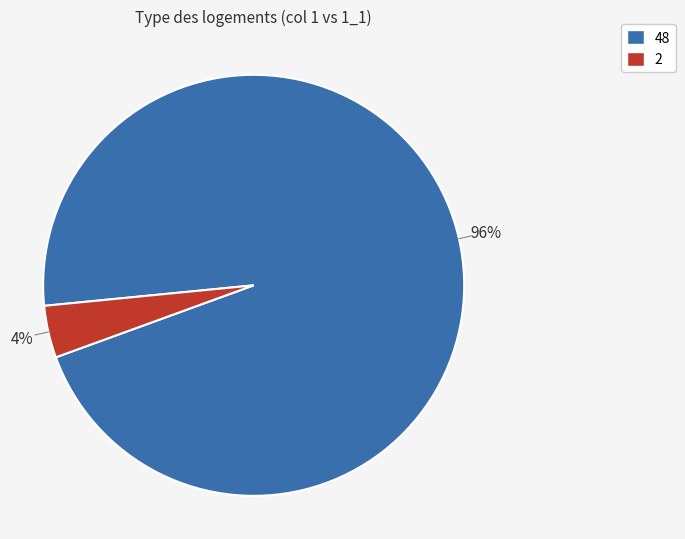

Is there any slice that represents more than half of the pie?

Yes